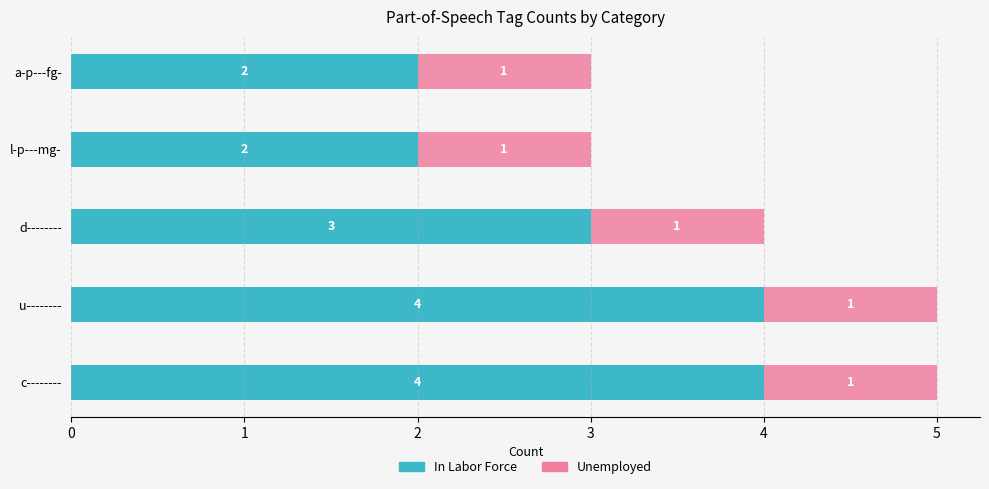

The value of In Labor Force at d-------- is 5. True or false?

False